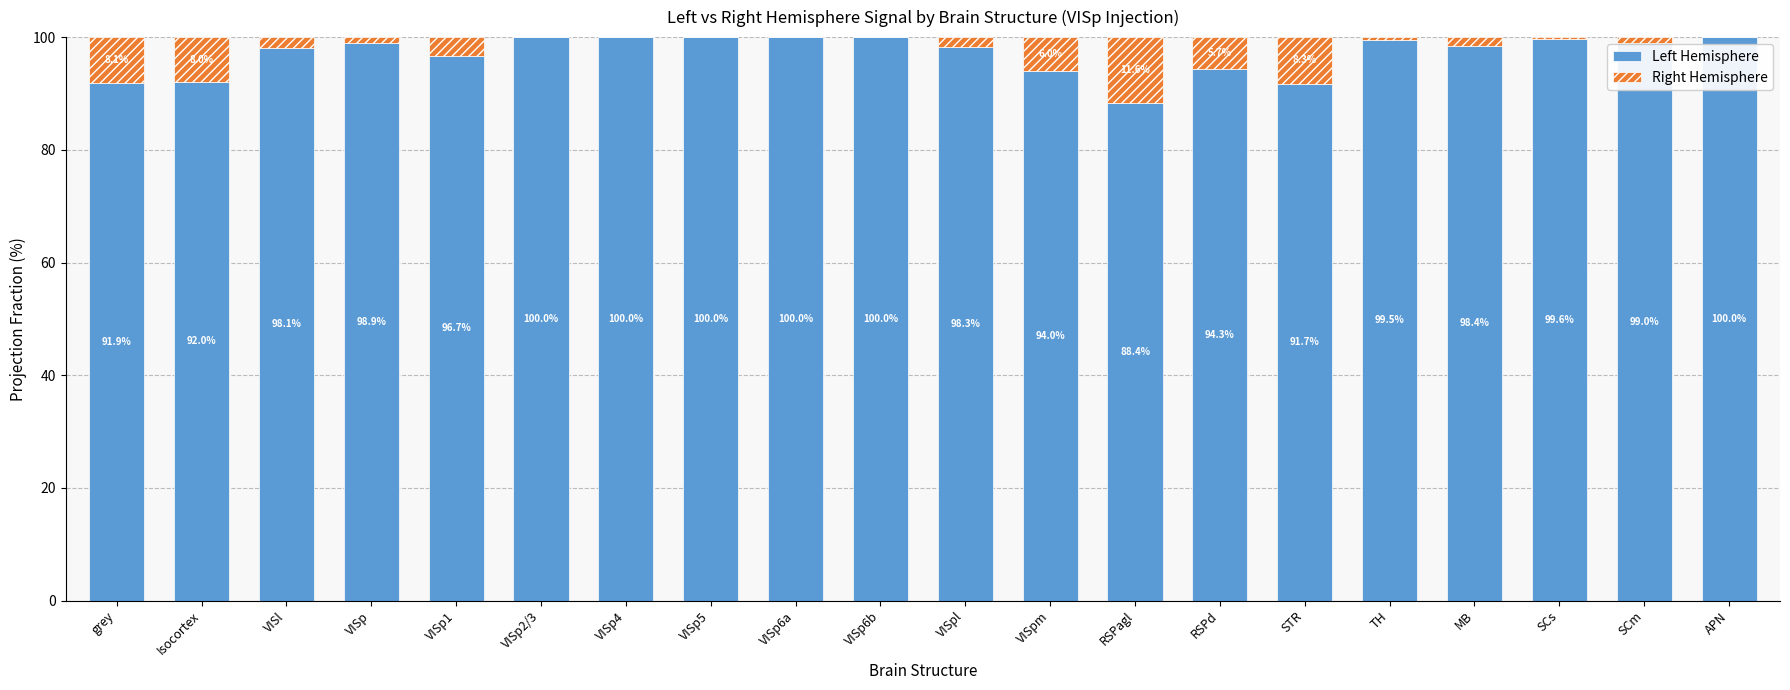

Read the Left Hemisphere value at TH.

99.5